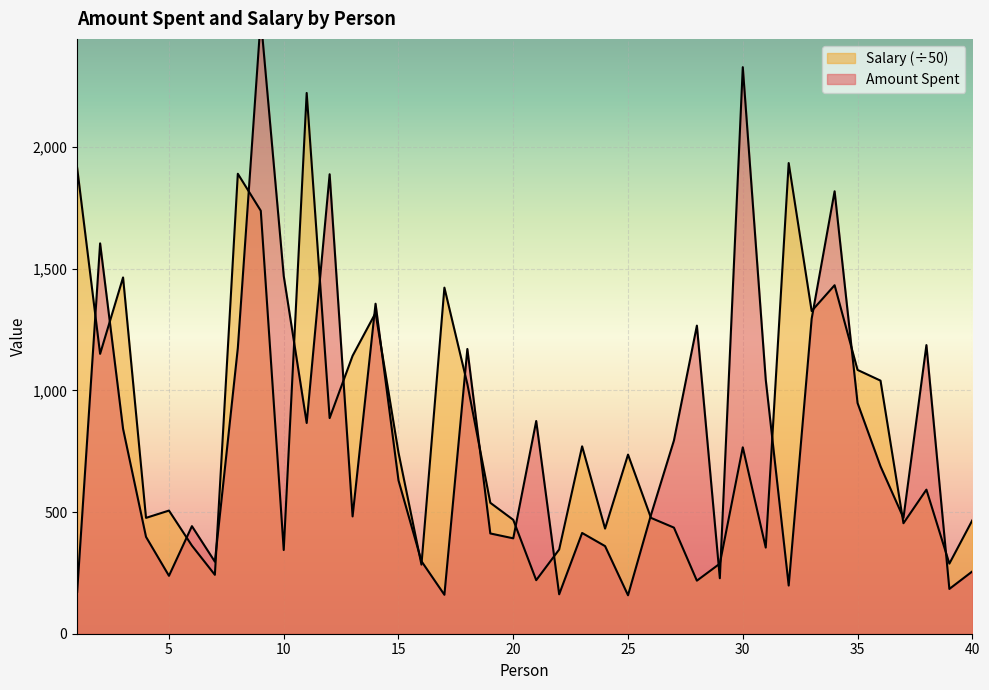

Reading right to left, list all the values displayed in this chart.

Amount Spent: 256	184	1186	476	688	948	1818	1294	198	1044	2328	228	1266	794	488	158	360	414	162	874	392	412	1170	160	298	630	1356	482	1888	866	1470	2528	1174	296	442	238	398	842	1604	172
Salary: 466	288	592	454	1040	1084	1432	1326	1934	354	766	288	218	436	476	736	432	770	346	220	468	538	1026	1422	284	744	1318	1142	886	2222	344	1738	1890	242	362	506	476	1464	1150	1914